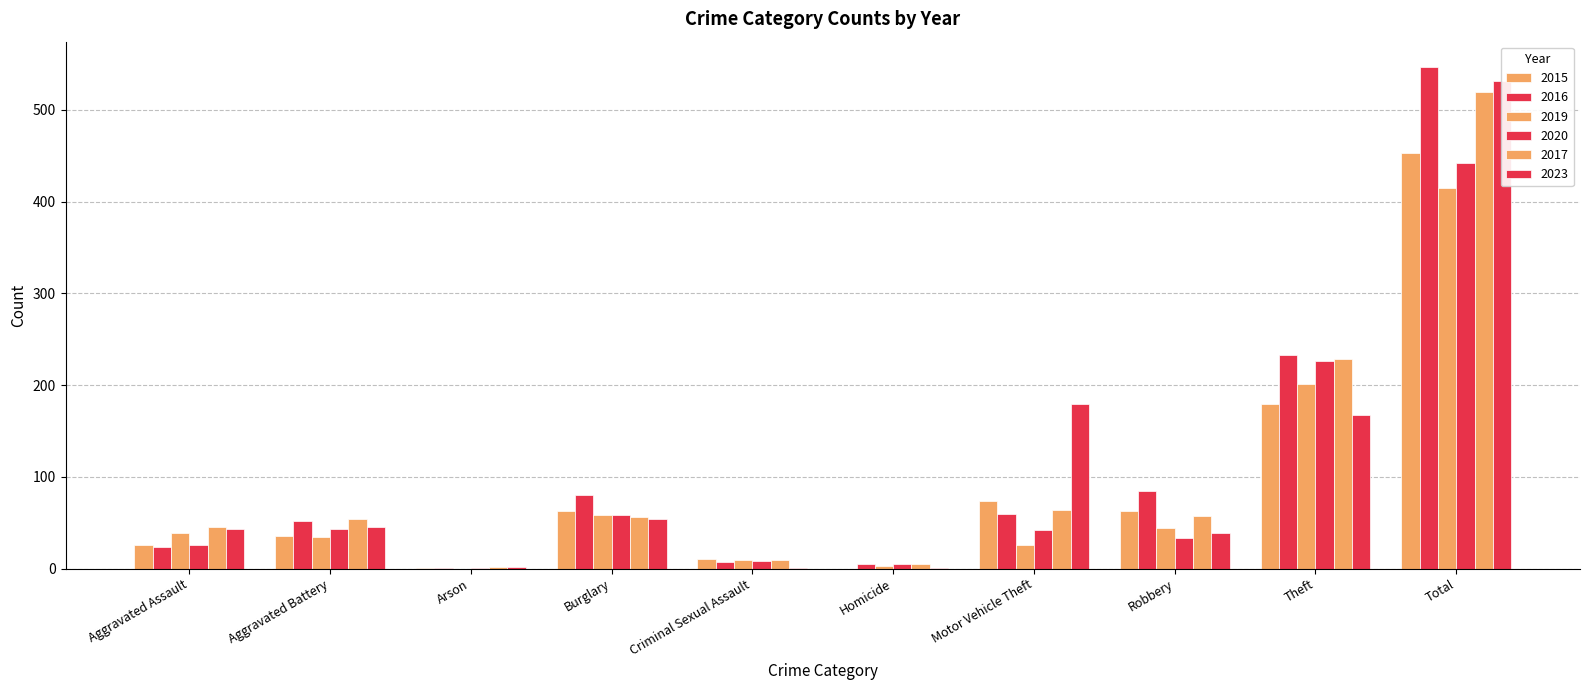

What is the maximum value shown in the chart?

547